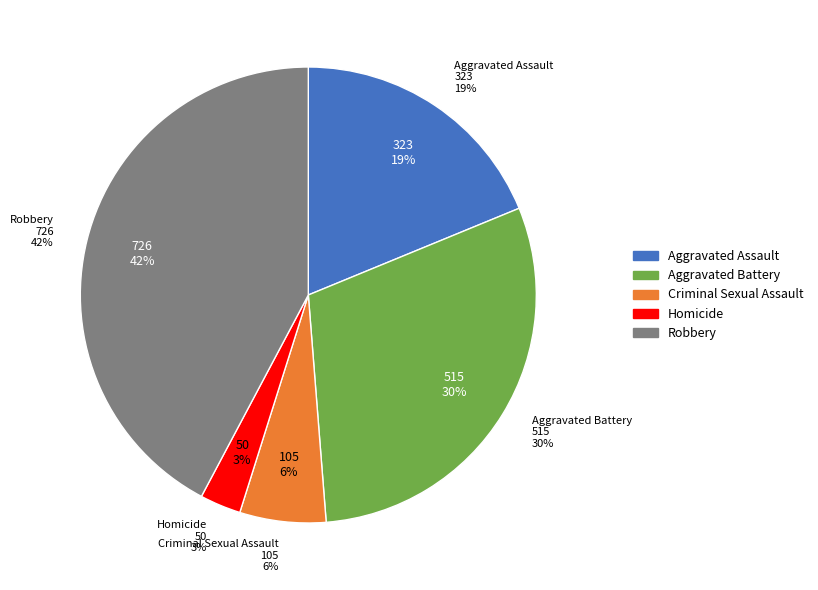

How many slices are in this pie chart?

5